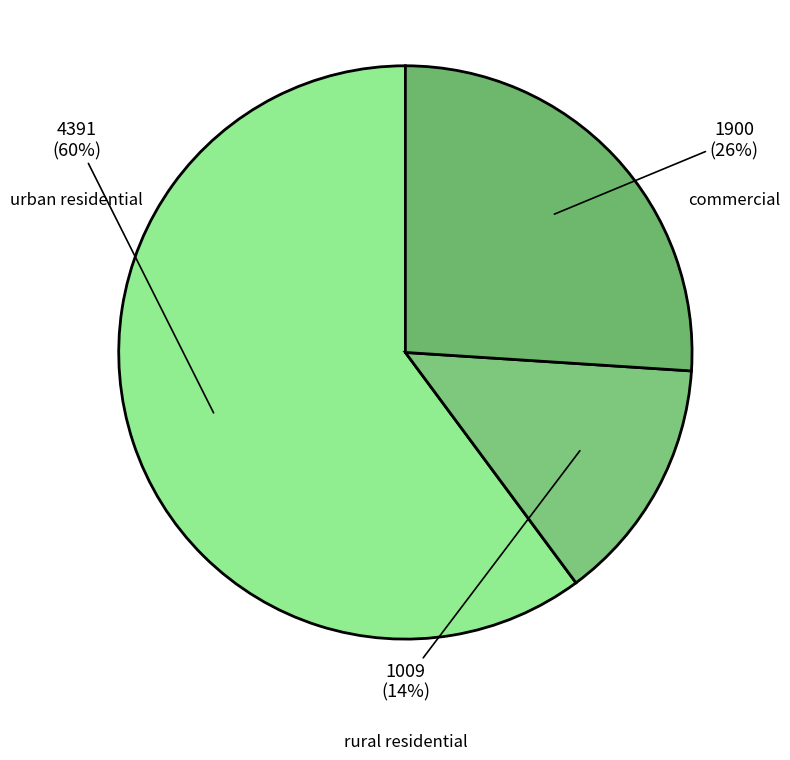

Does any single category account for the majority?

Yes